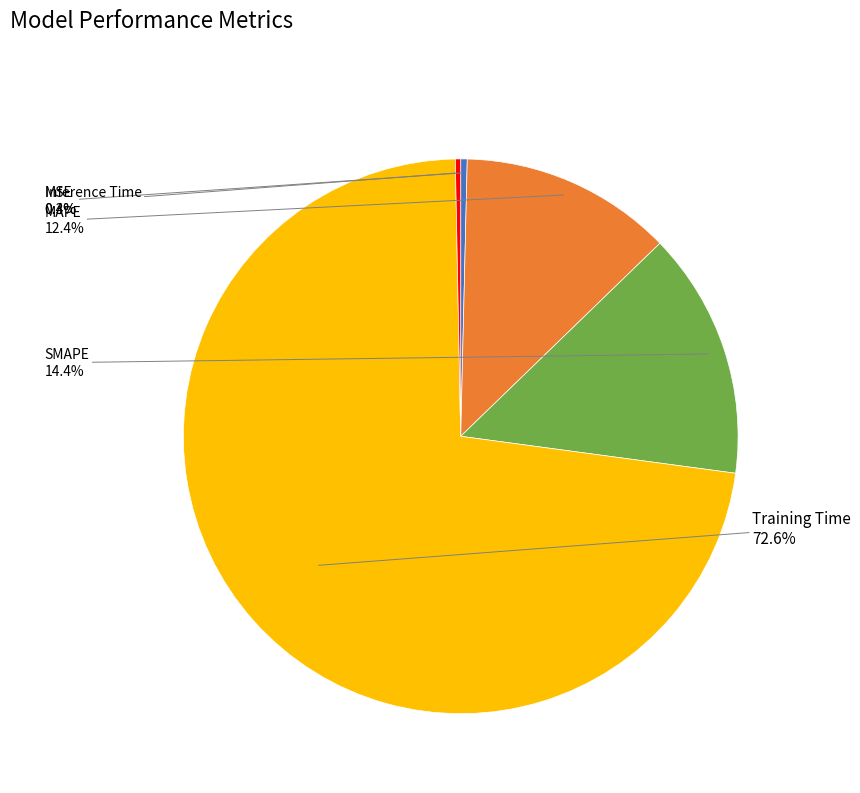

Which category has the biggest portion of the pie?

Training Time